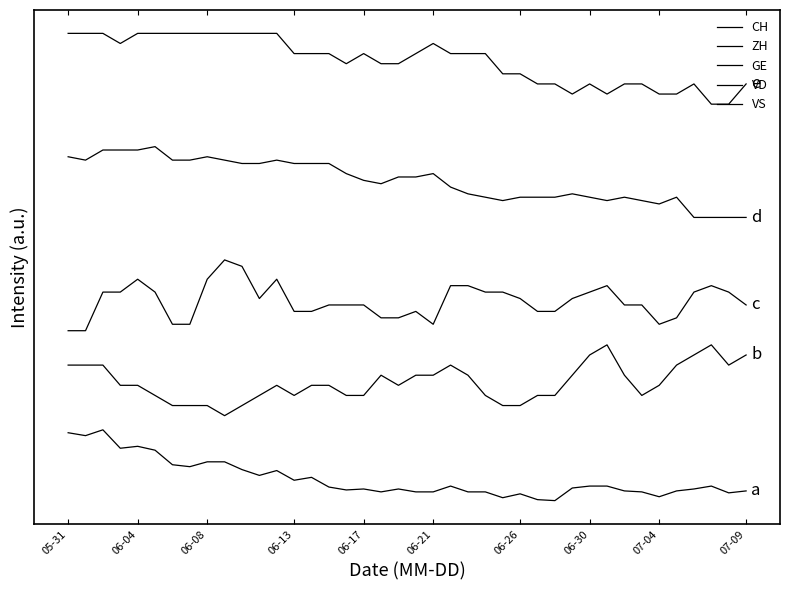

Is this an area chart (filled region under the line)?

No